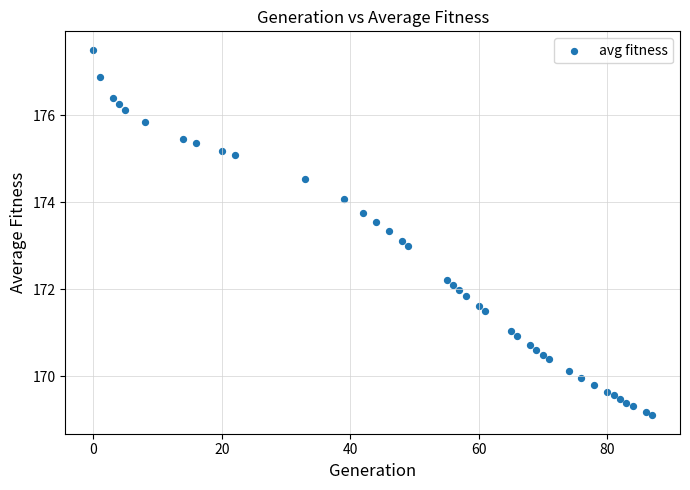

What is the range of X values (max minus min)?

87.0